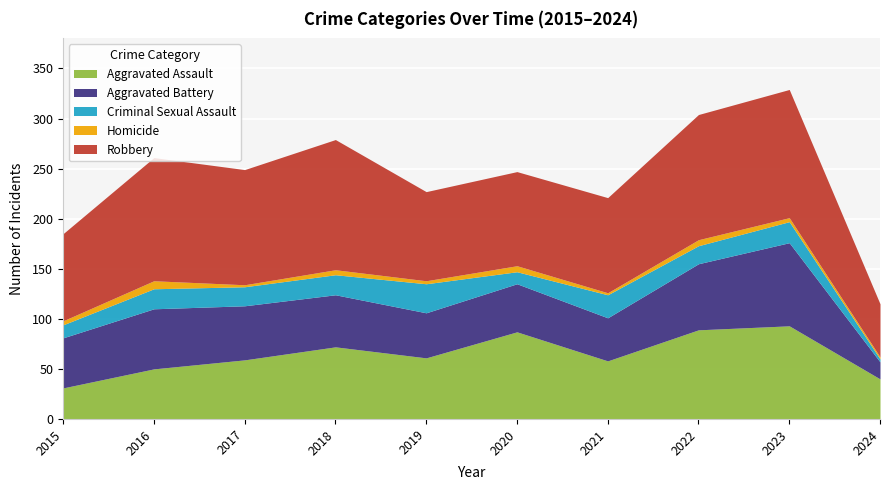

True or false: Aggravated Assault has more than 0 interior local peaks.

True